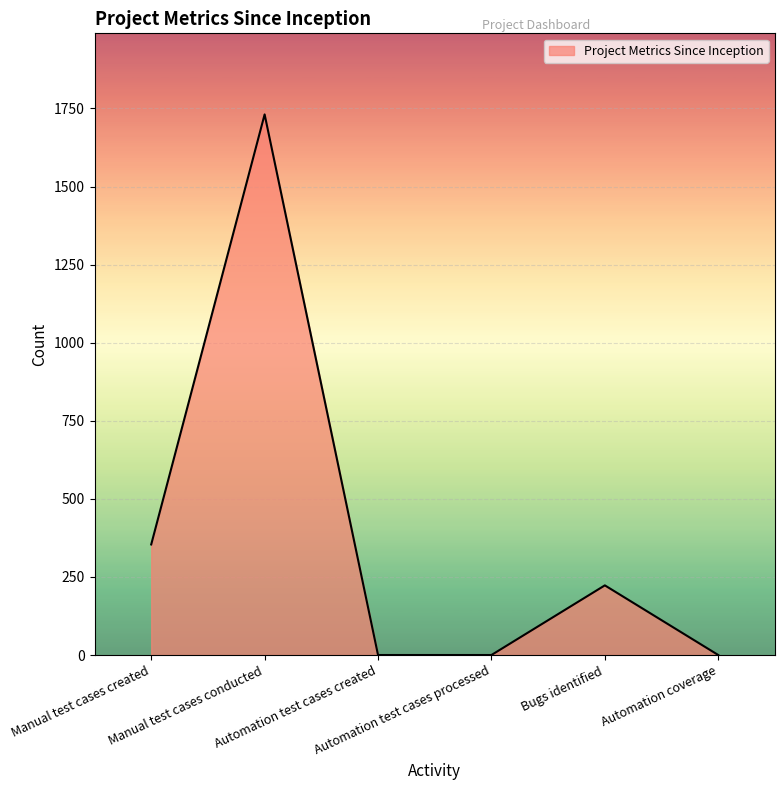

What is the difference between the second highest and minimum values?

354